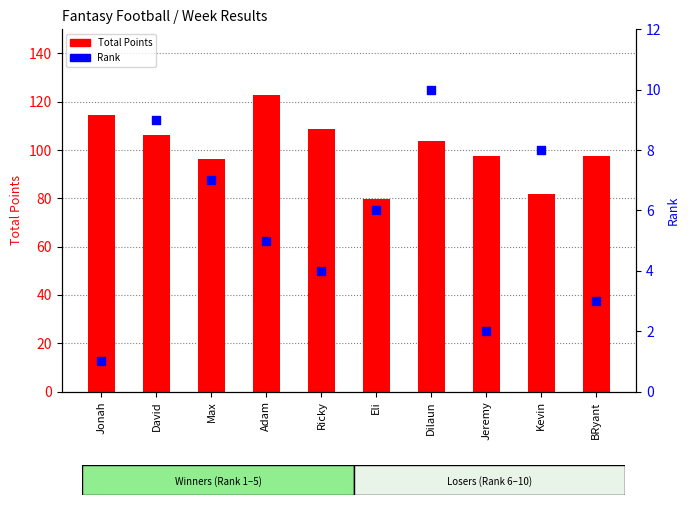

What is the total value across all series at Kevin?

89.9